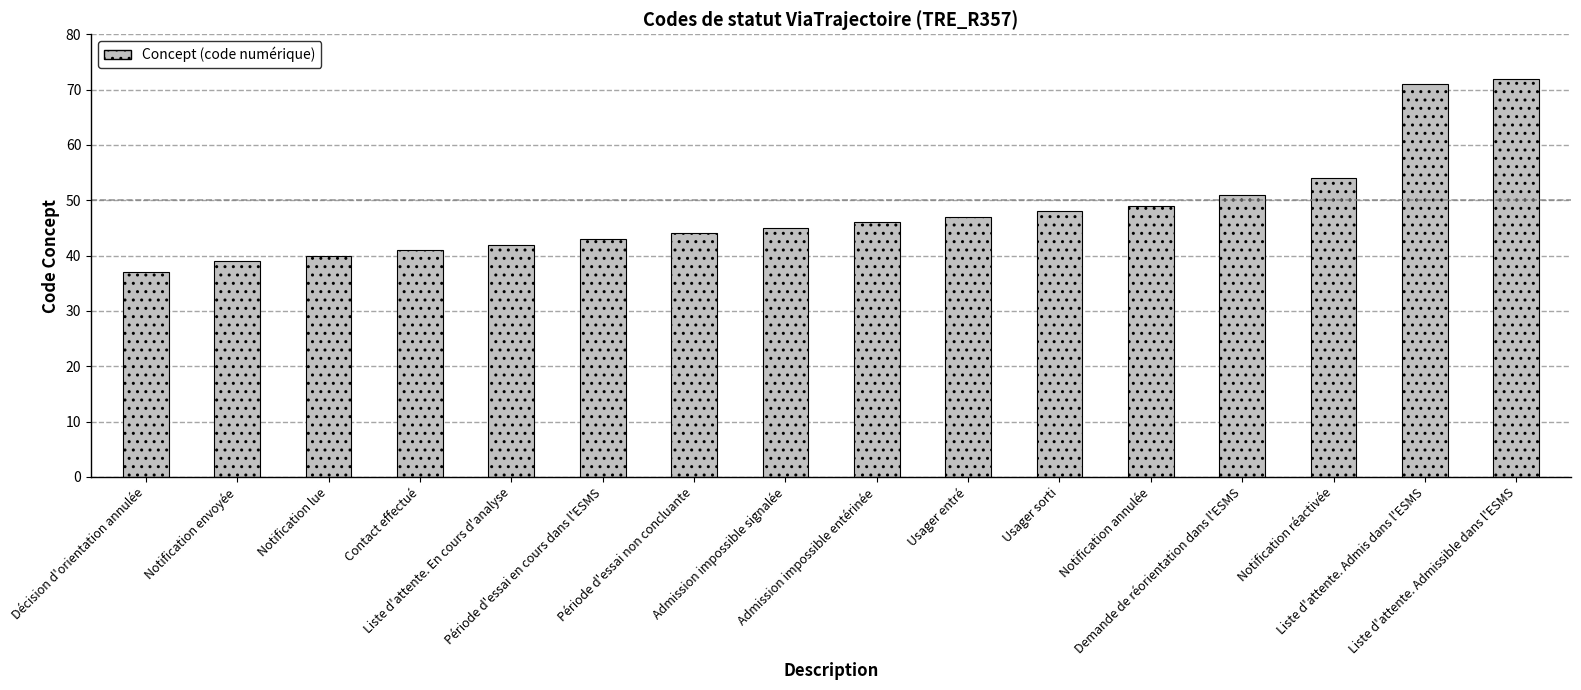

Reading left to right, list all the values displayed in this chart.

37	39	40	41	42	43	44	45	46	47	48	49	51	54	71	72